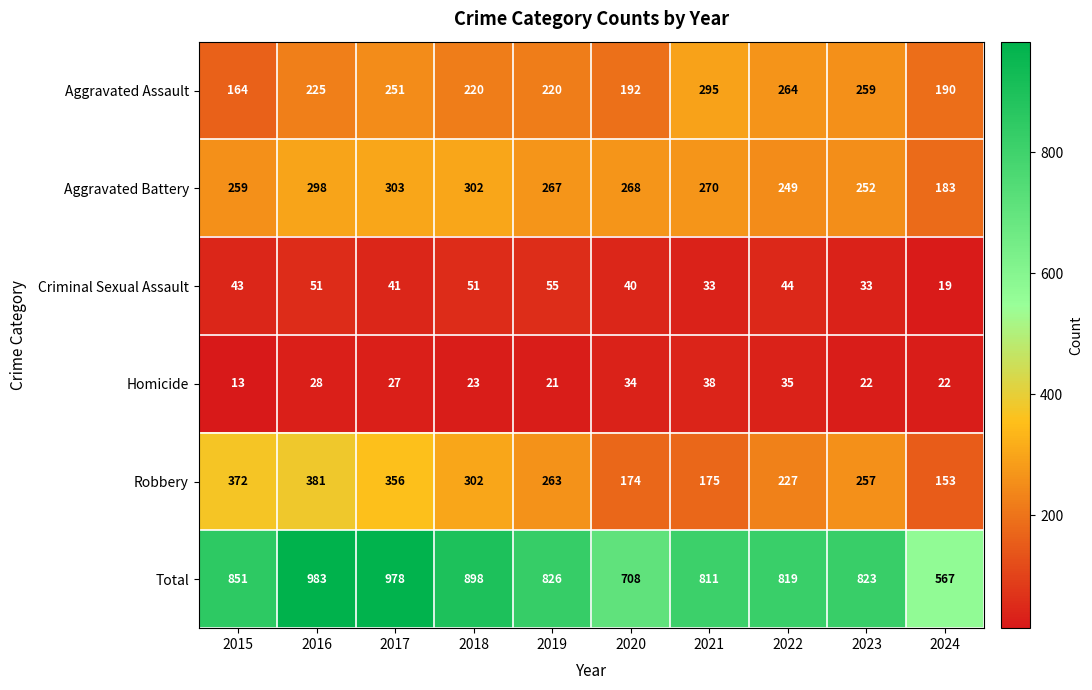

At which label does Aggravated Battery reach its minimum?

2024